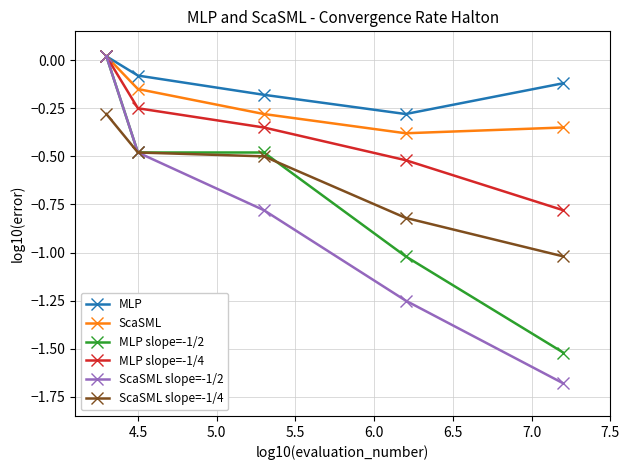

Which series has the largest total across all categories?

MLP